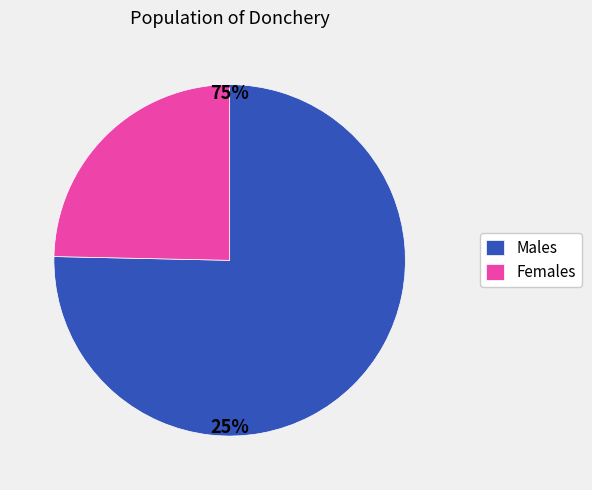

Does any single category account for the majority?

Yes